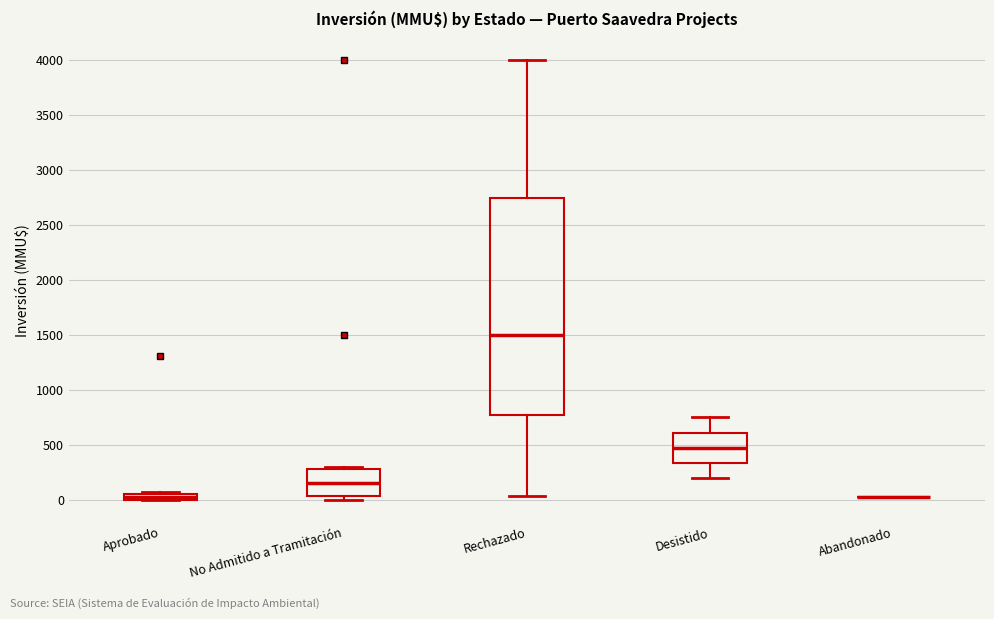

Comparing the boxes themselves (not the whiskers), which one is the tallest?

Rechazado